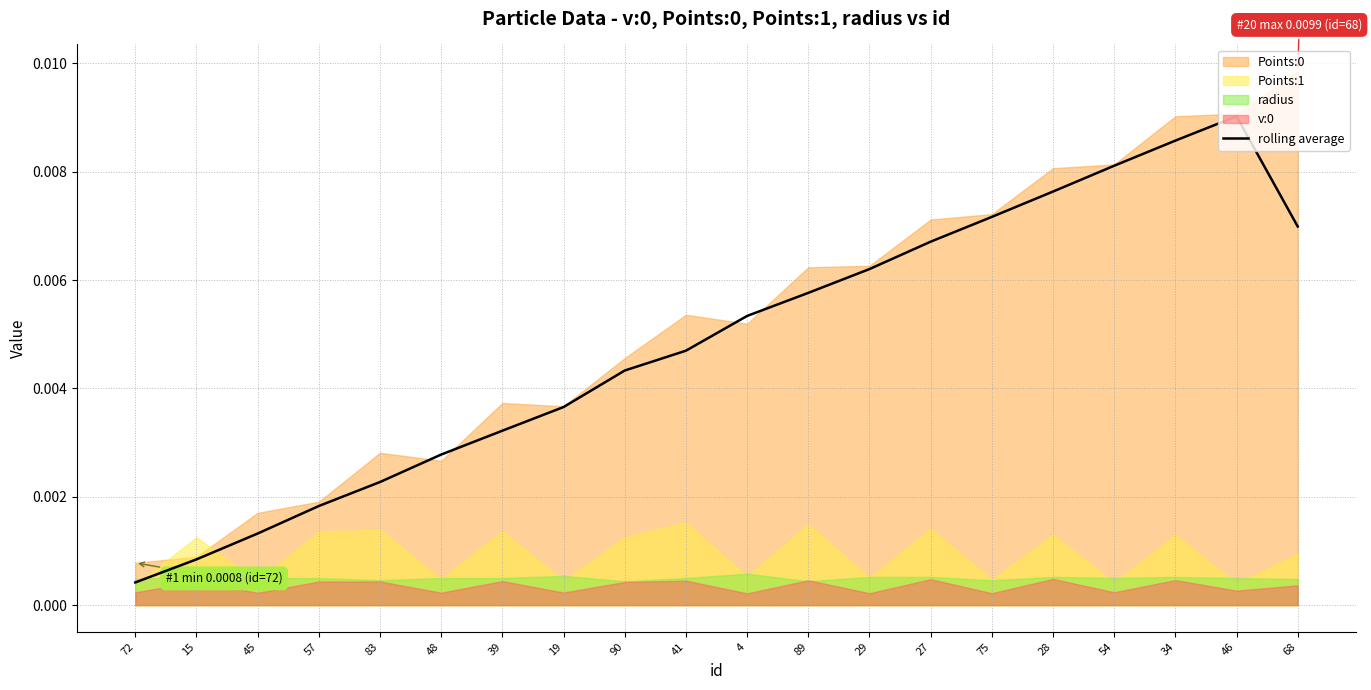

Where is rolling average nearest to the value 0?

72